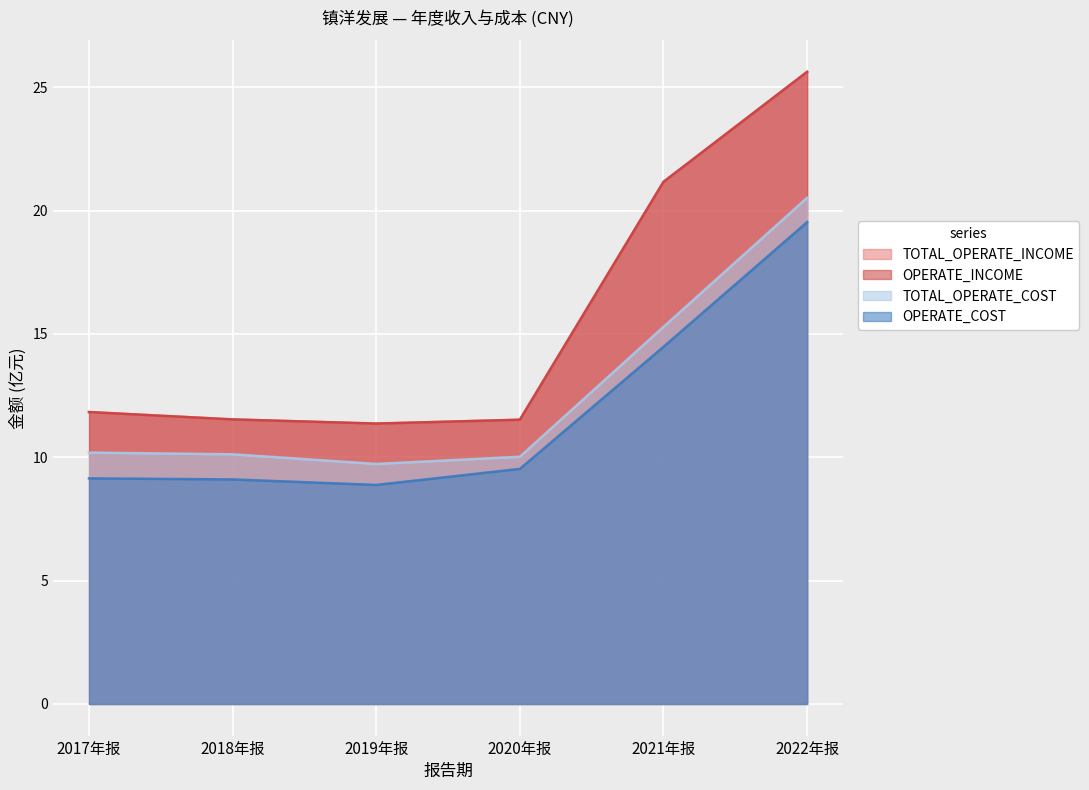

What is the sum of all TOTAL_OPERATE_COST values?

75.9